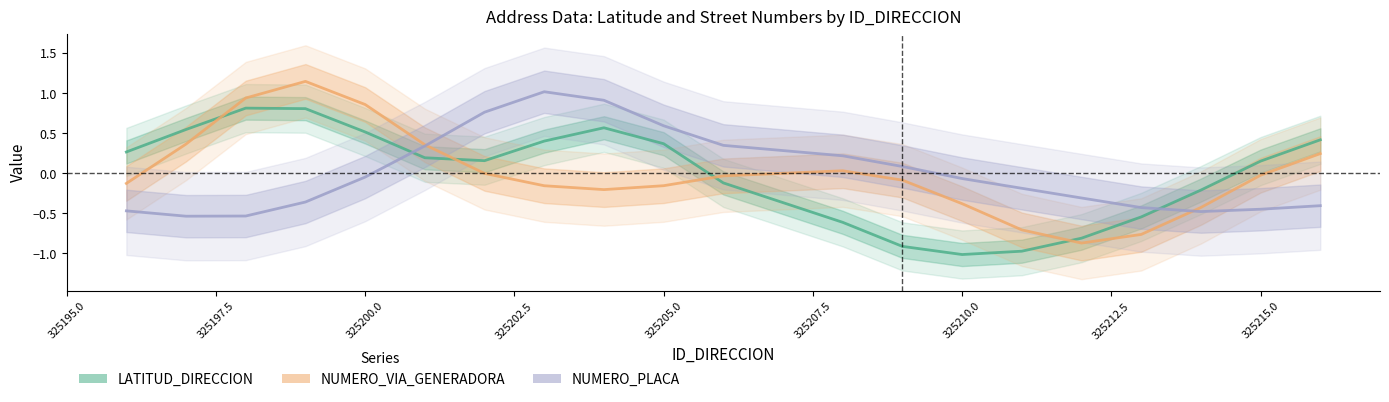

After their last crossing, which series has the higher values: LATITUD_DIRECCION or NUMERO_VIA_GENERADORA?

LATITUD_DIRECCION